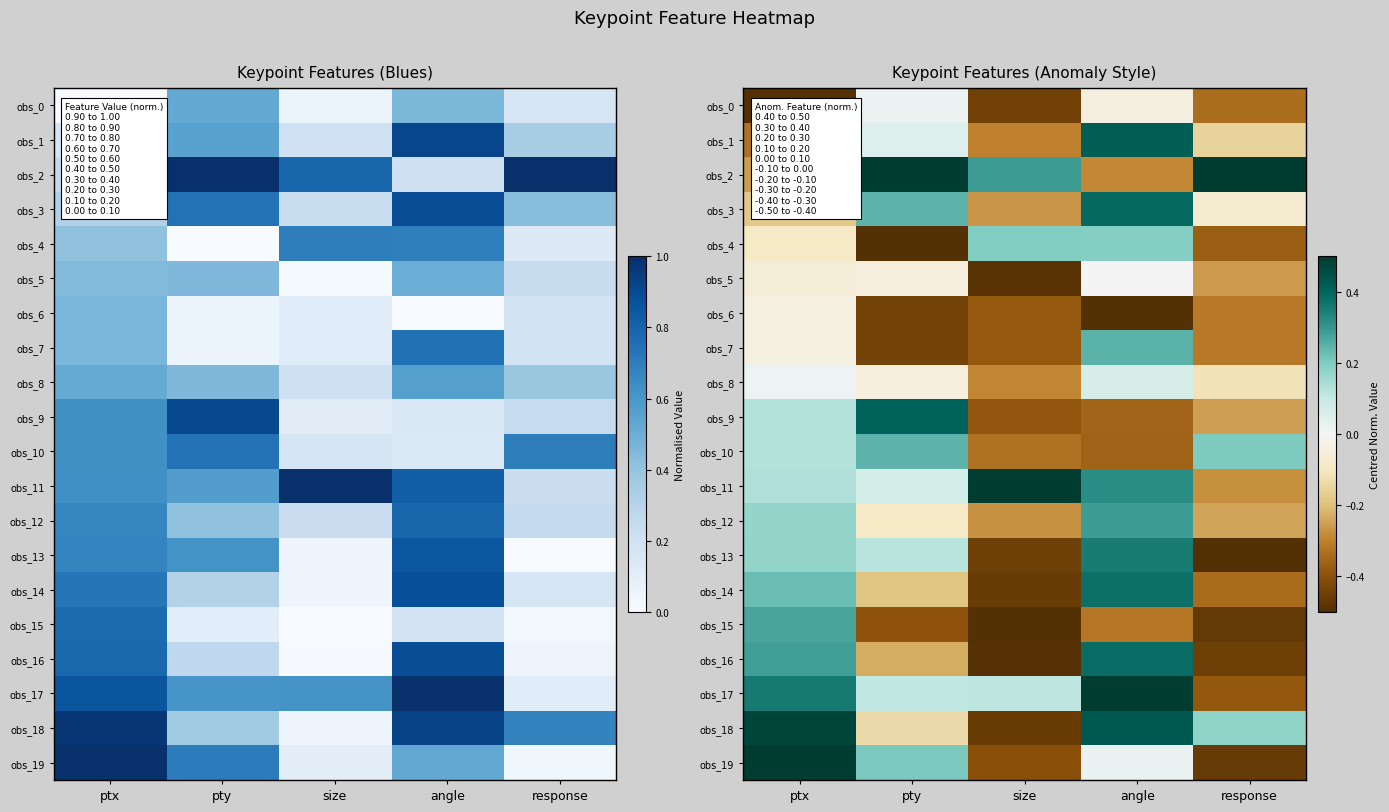

How many values in obs_8 are above zero?

2